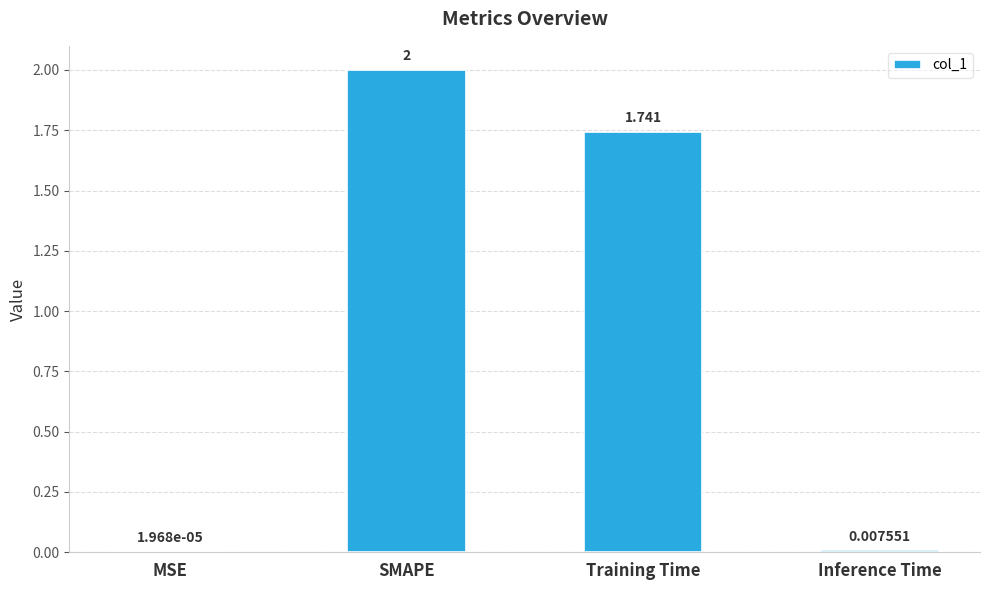

Where does the data first go above 1?

SMAPE